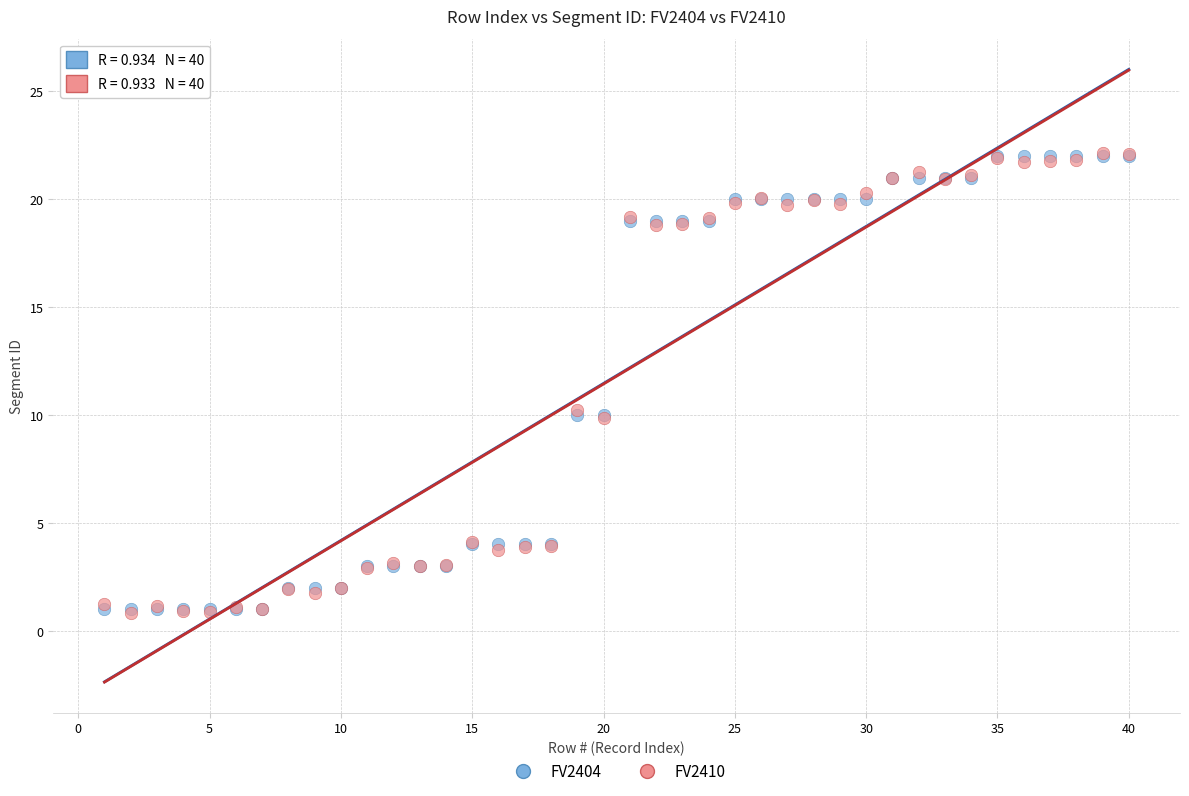

What are all the series names shown in the legend?

FV2404, FV2410